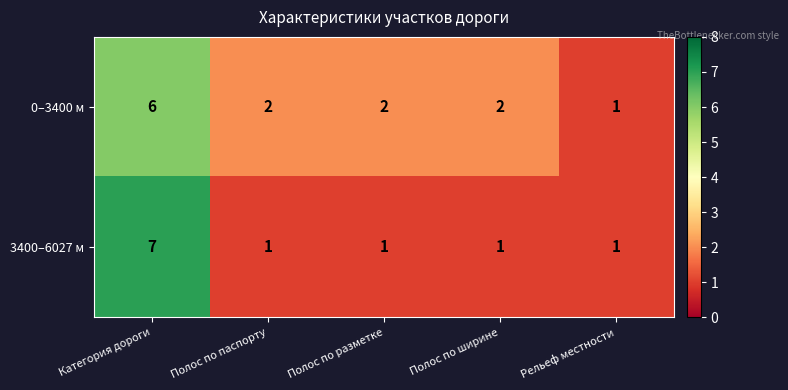

What is the maximum value shown in the chart?

7